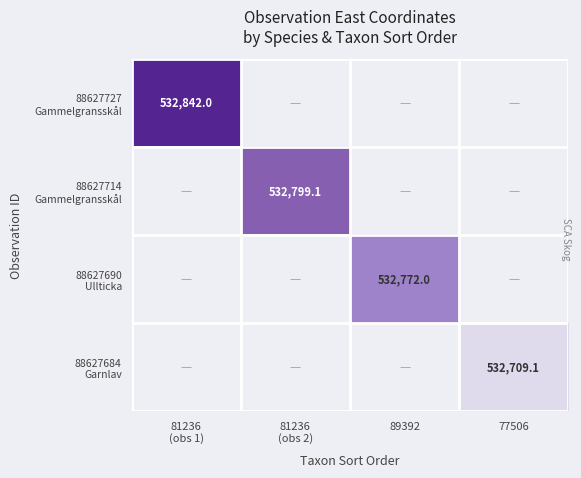

At which category does the chart reach its peak across all series?

81236
(obs 1)